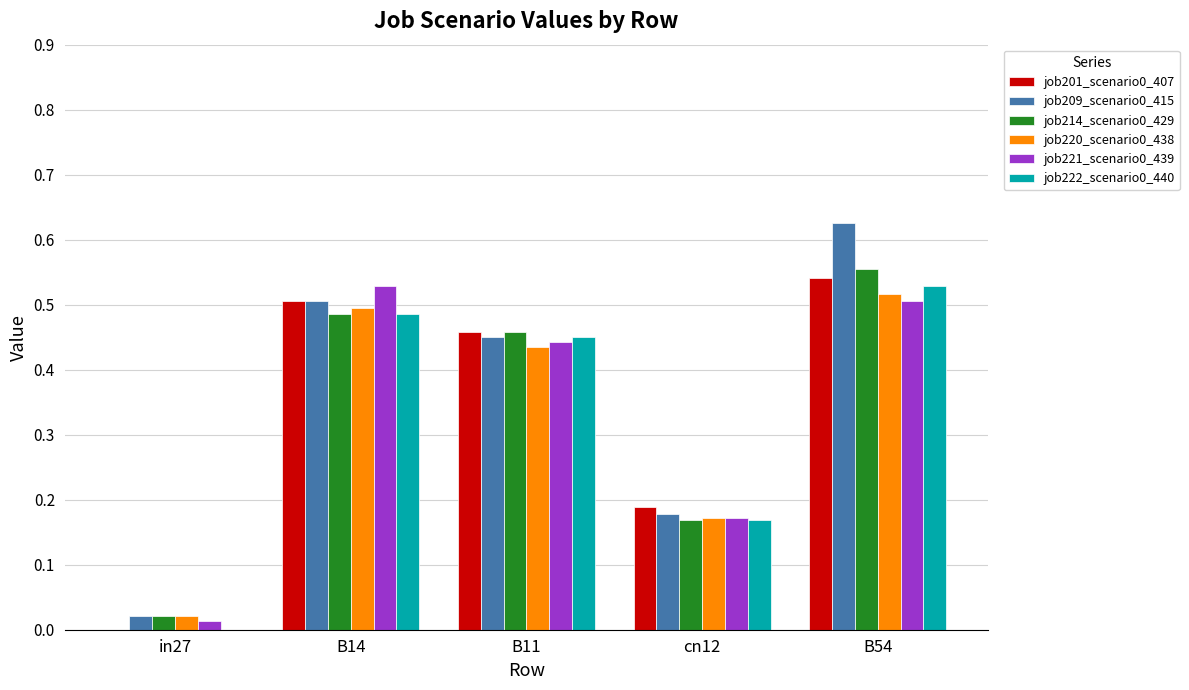

Does the chart contain stacked bars?

No